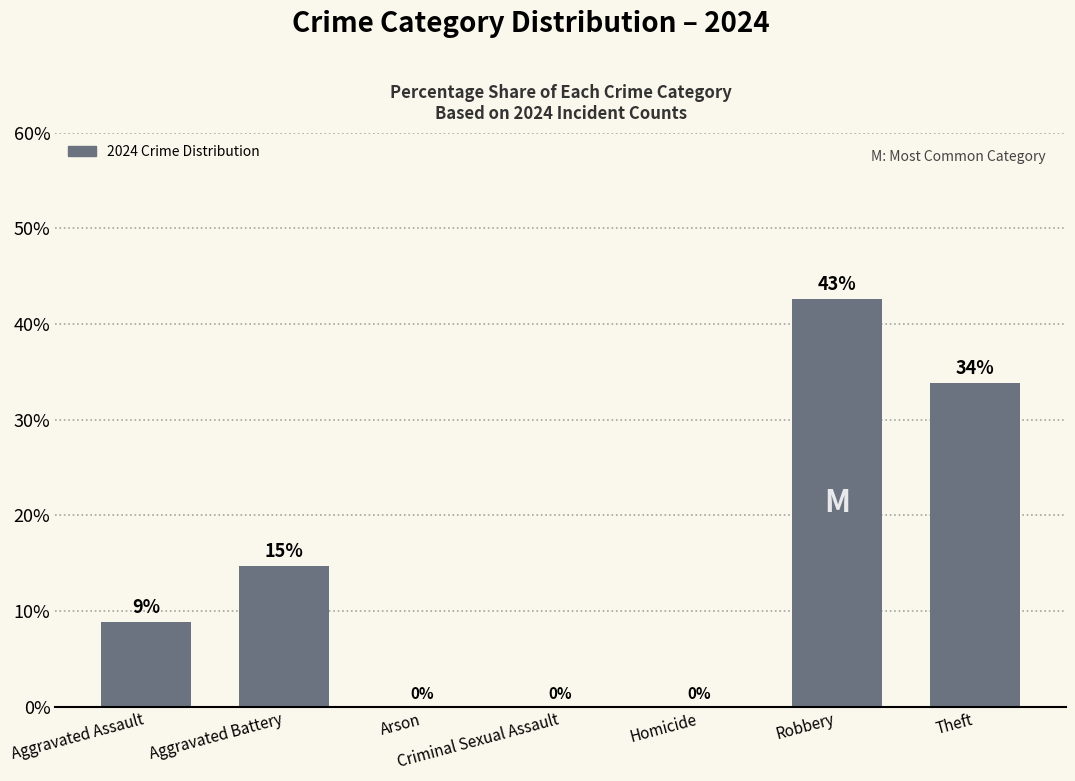

Are the bars horizontal?

No